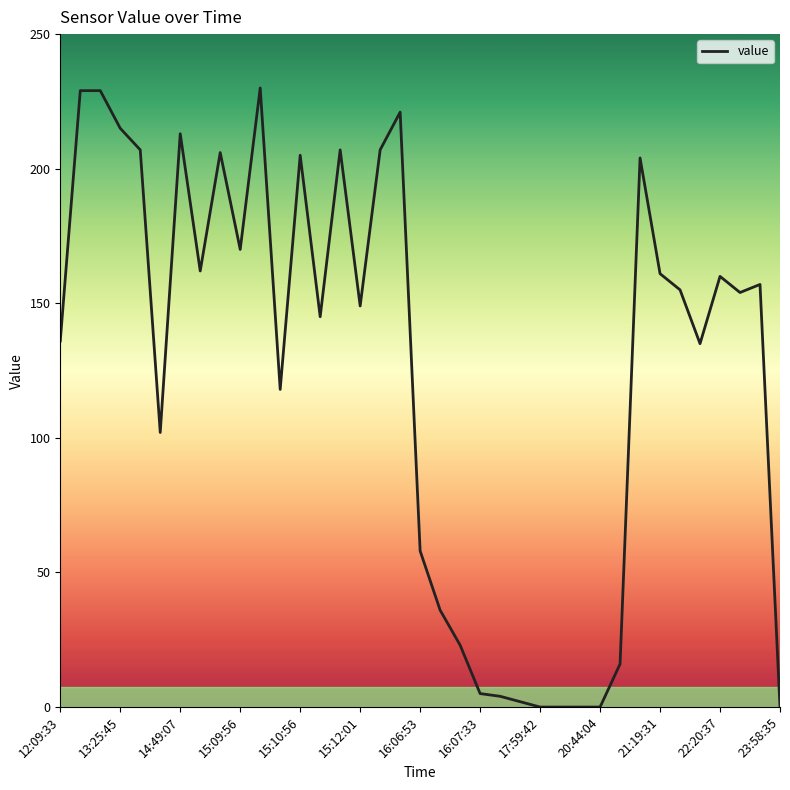

What is the maximum value shown in the chart?

230